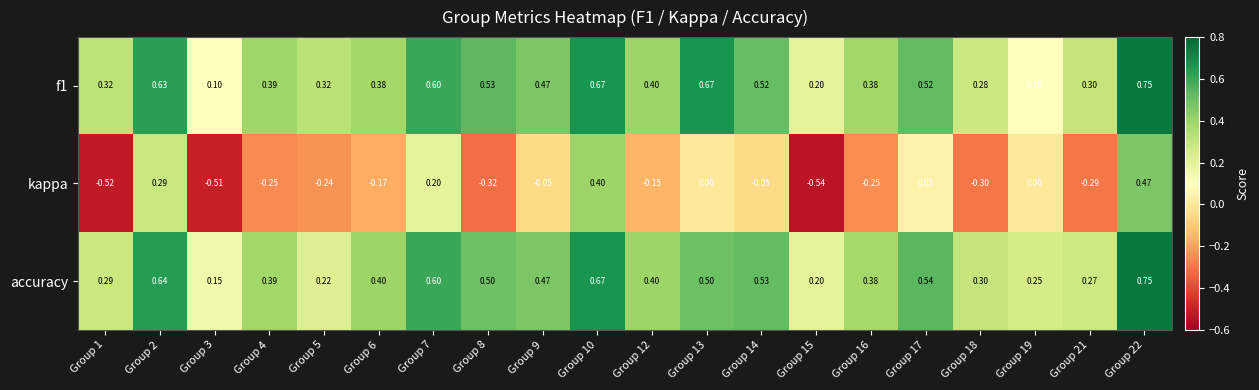

Between Group 3 and Group 14, which series saw the biggest shift?

kappa